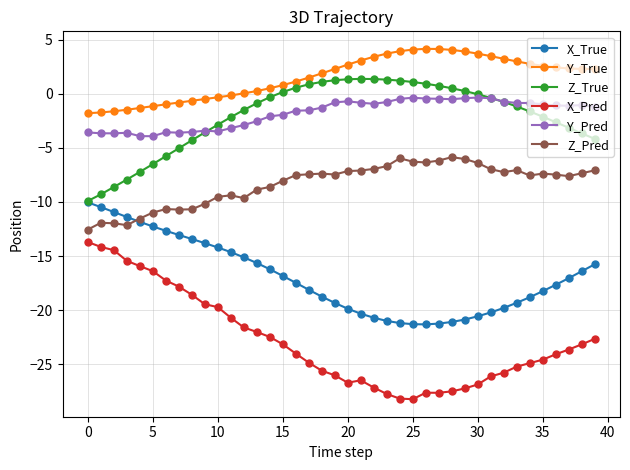

Which series has the largest range (max minus min)?

X_Pred